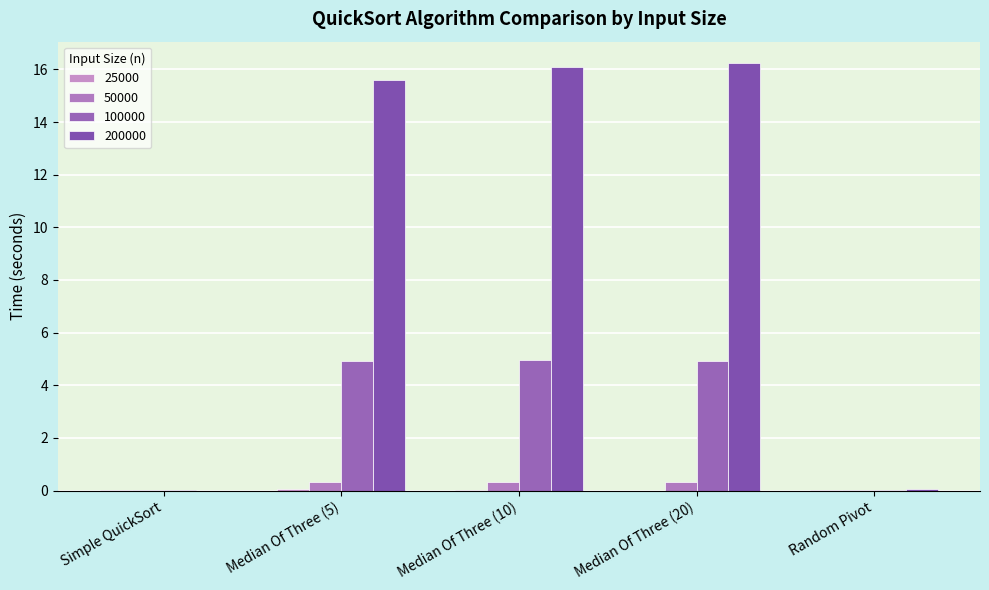

Which label corresponds to the largest value in the chart?

Median Of Three (20)